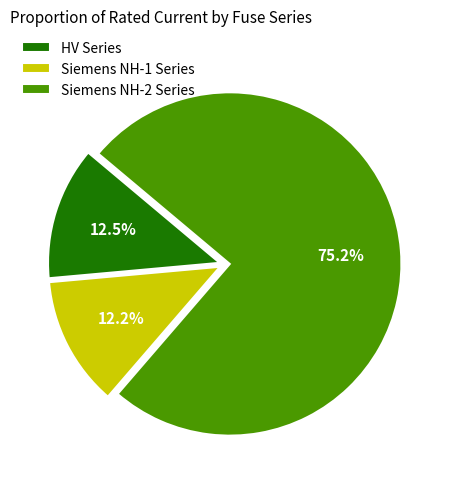

Do Siemens NH-1 Series and Siemens NH-2 Series together represent more than half of the pie?

Yes